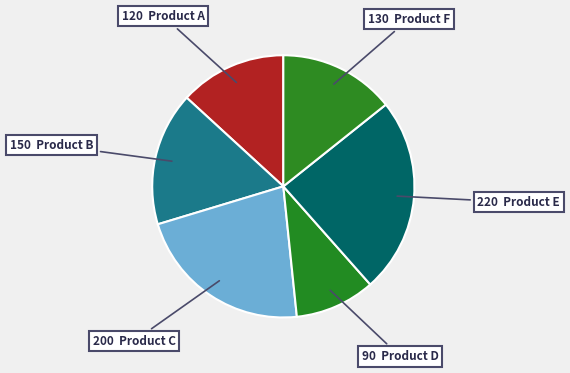

How many segments does this pie chart have?

6